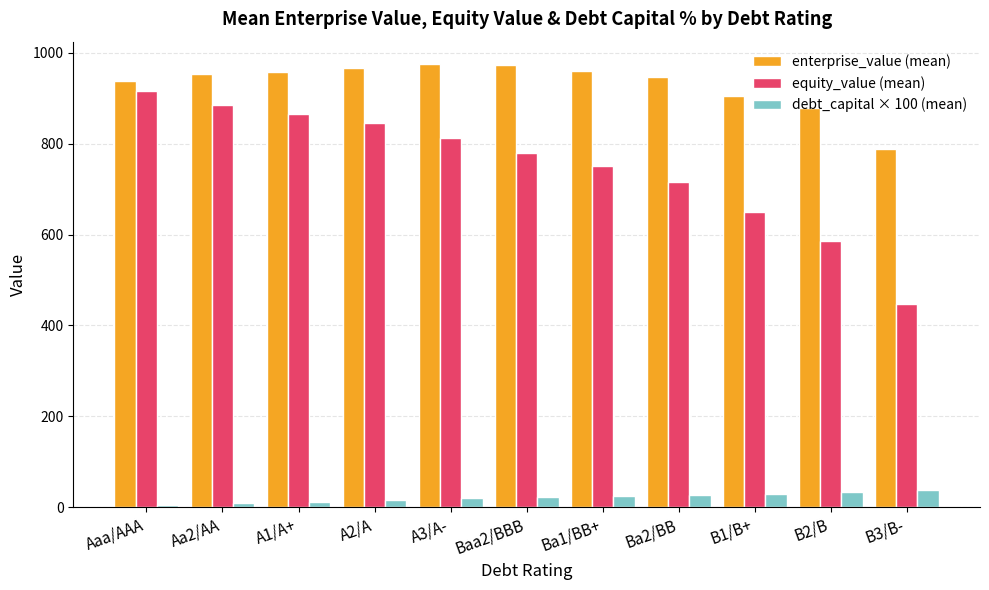

What is the greatest value displayed?

975.6